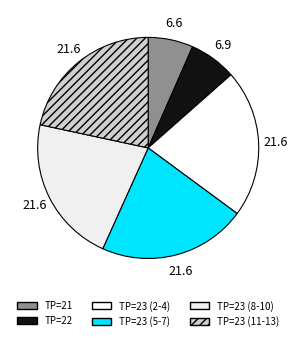

Count the number of slices in the pie.

6